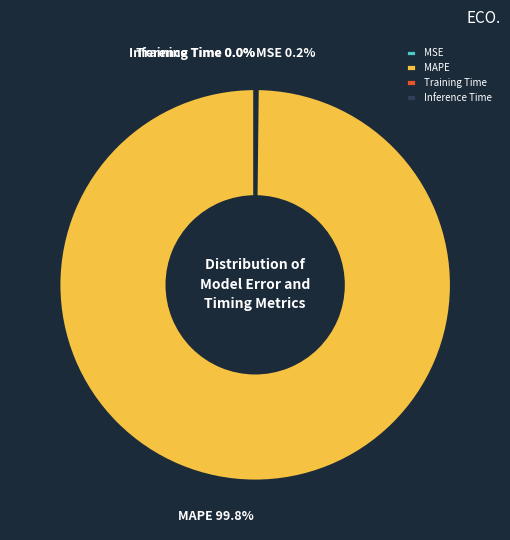

True or false: MAPE accounts for 93% of the total.

False